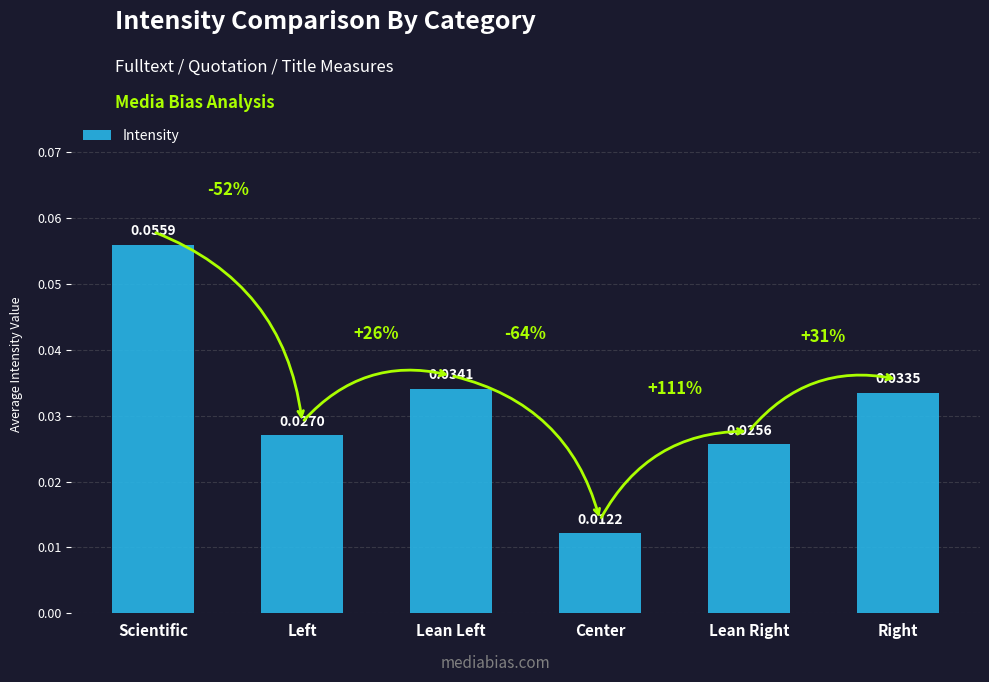

Rank the categories by value from highest to lowest.

Scientific, Lean Left, Right, Left, Lean Right, Center